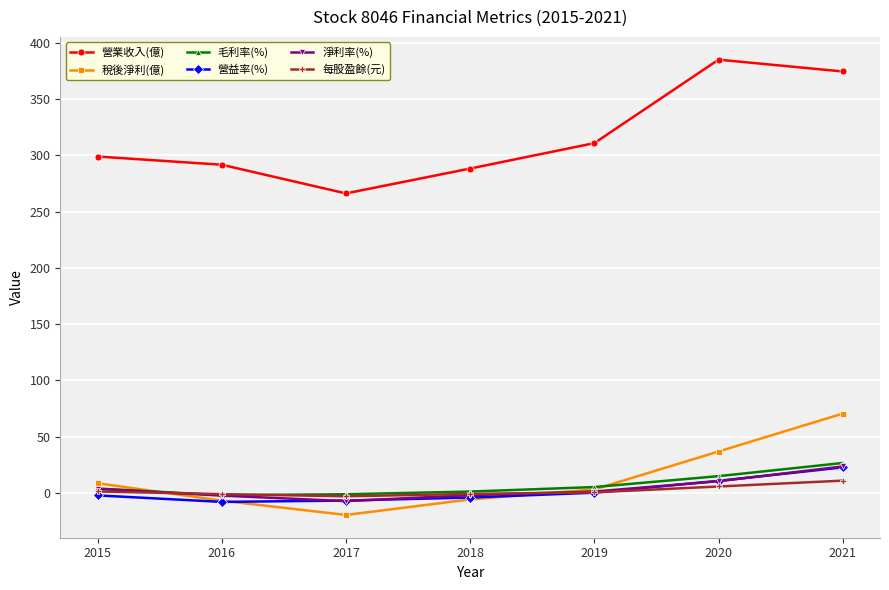

True or false: 每股盈餘(元) and 營業收入(億) cross at least once.

False